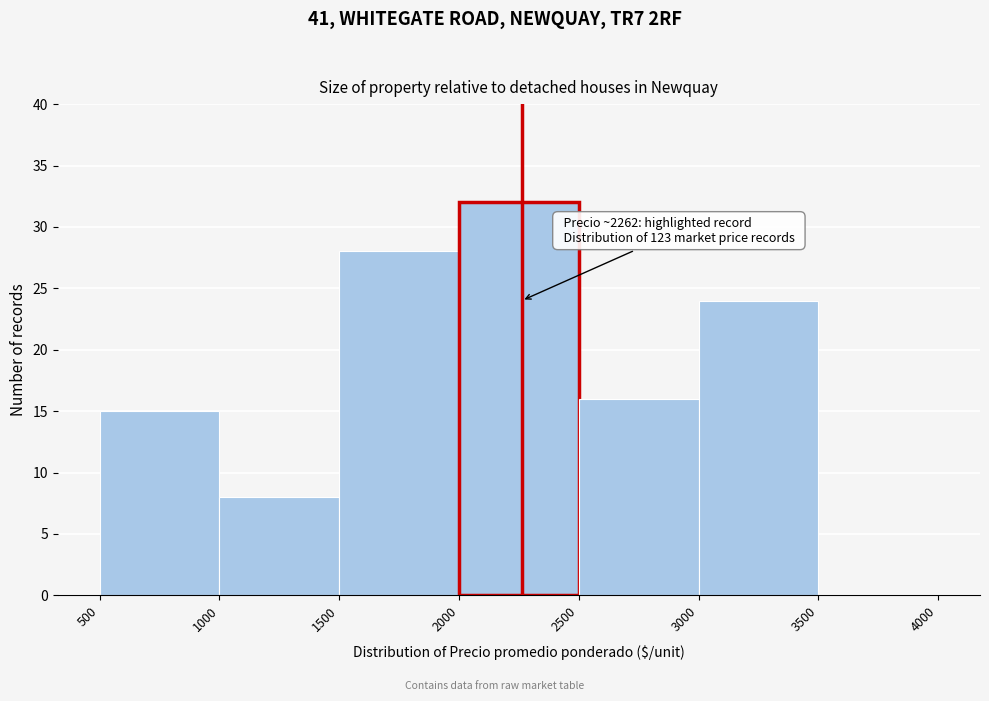

Over which range of the x-axis is the bar tallest?

2000 to 2500